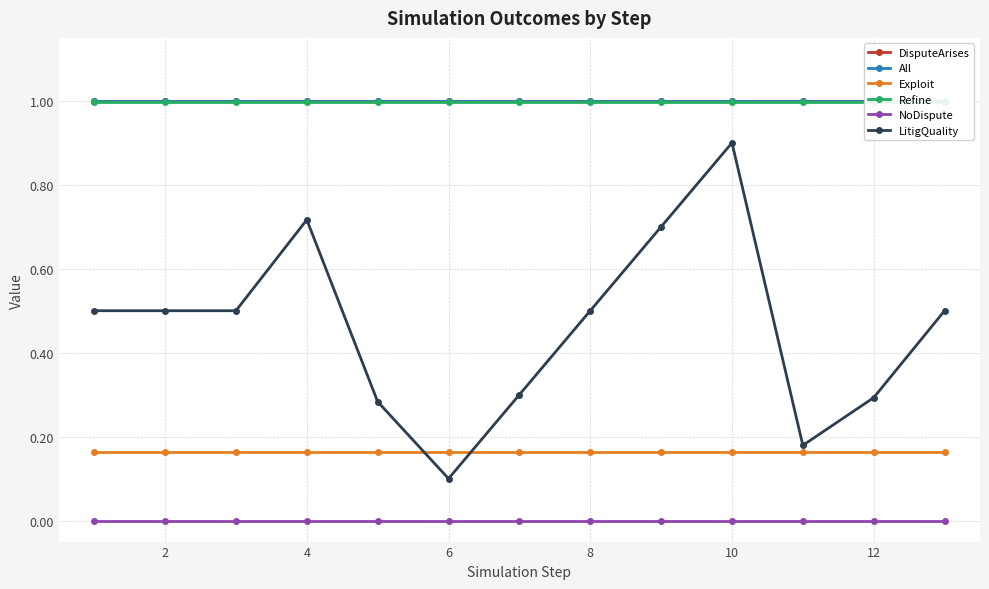

Which series has the widest spread of values?

LitigQuality